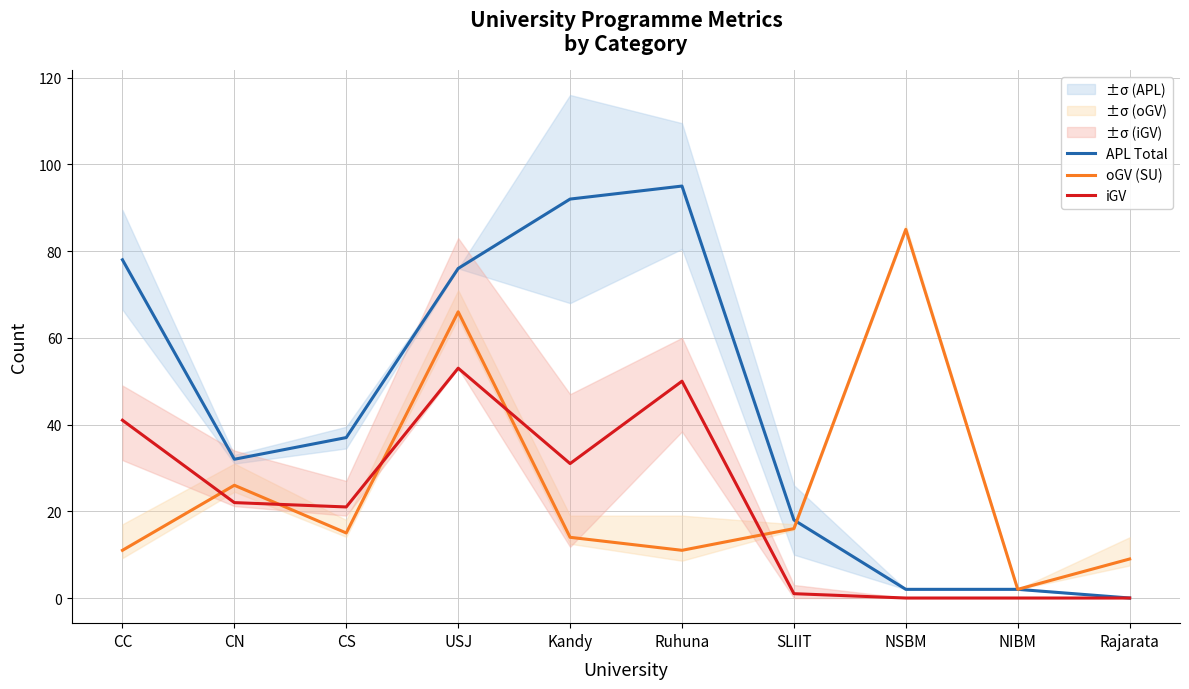

True or false: iGV and APL Total cross at least once.

False